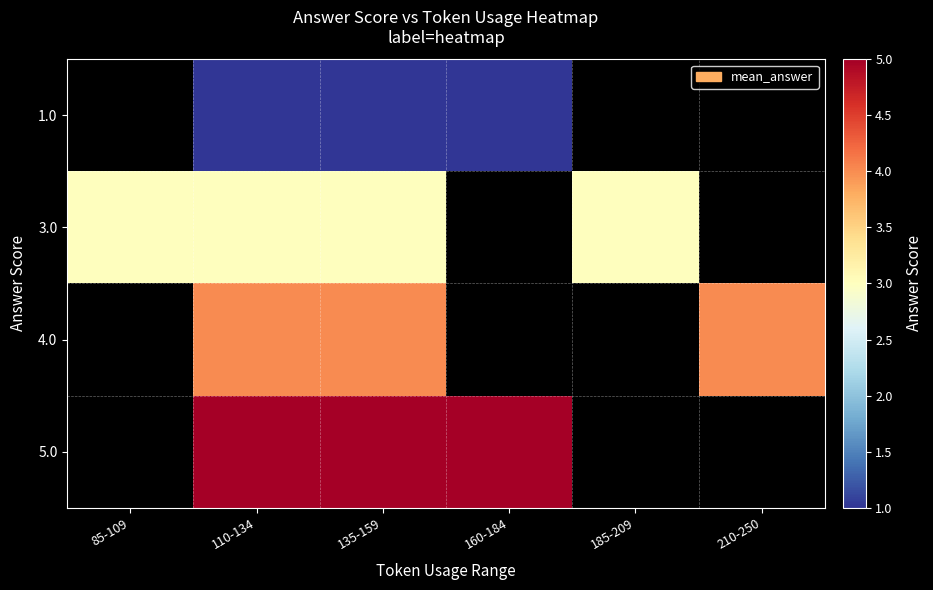

Between 185-209 and 85-109, which is larger?

85-109